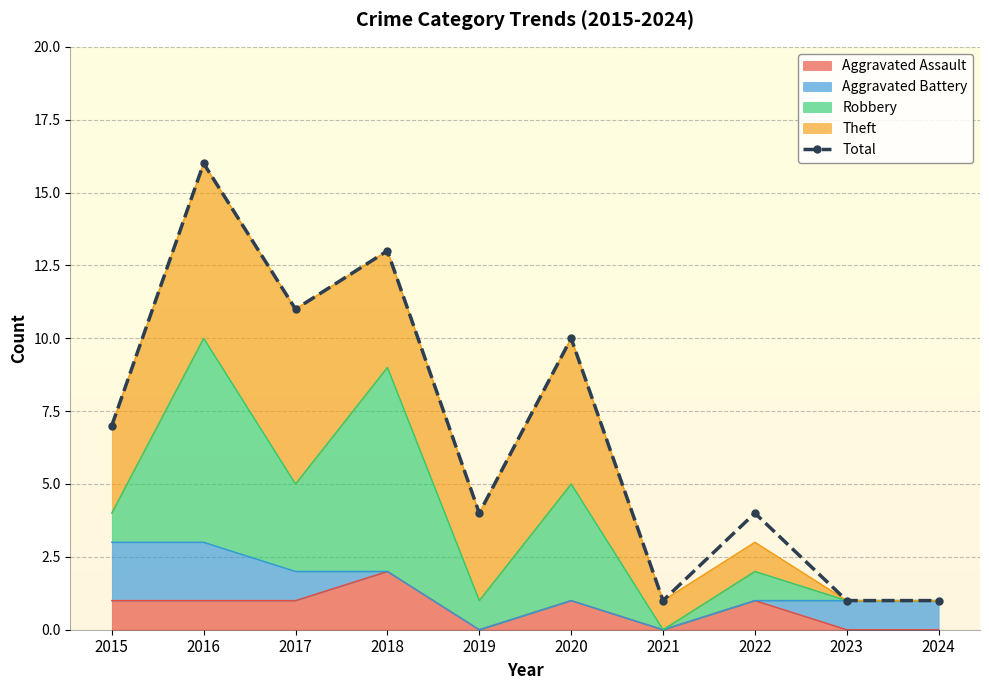

At which label is the value closest to 8?

2015